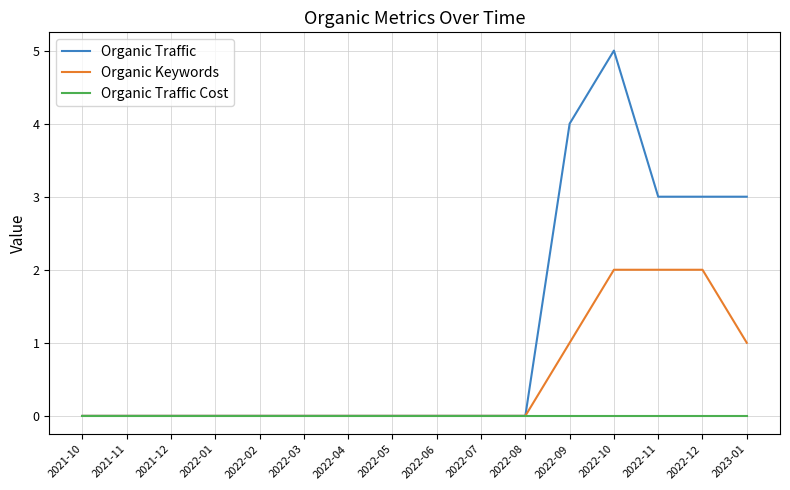

How many categories are shown in the chart?

16